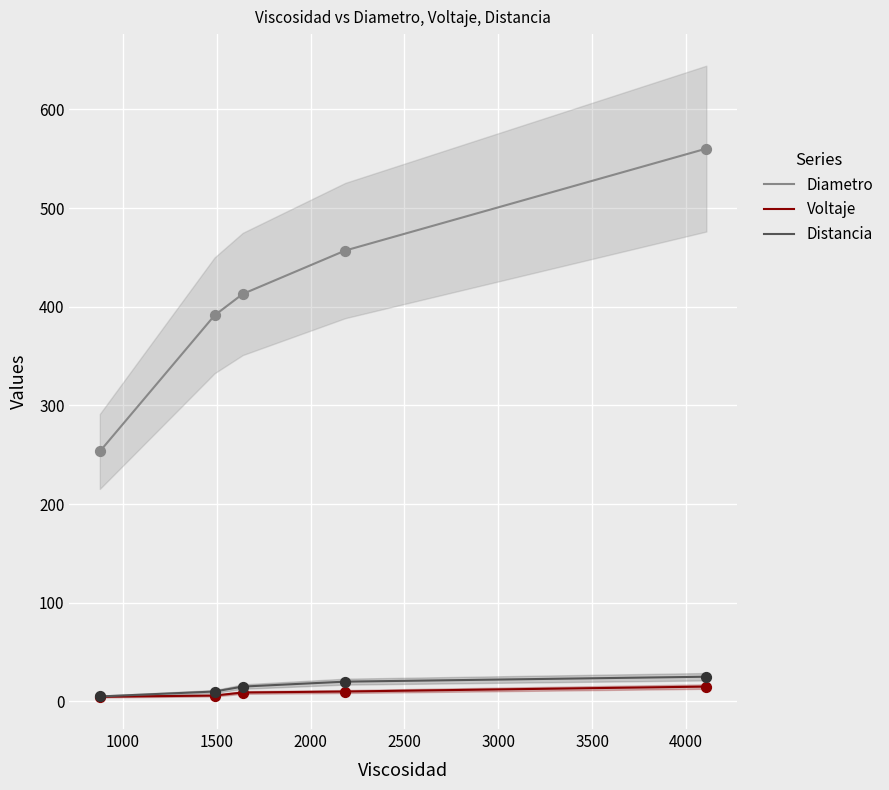

What are all the series names shown in the legend?

Diametro, Voltaje, Distancia